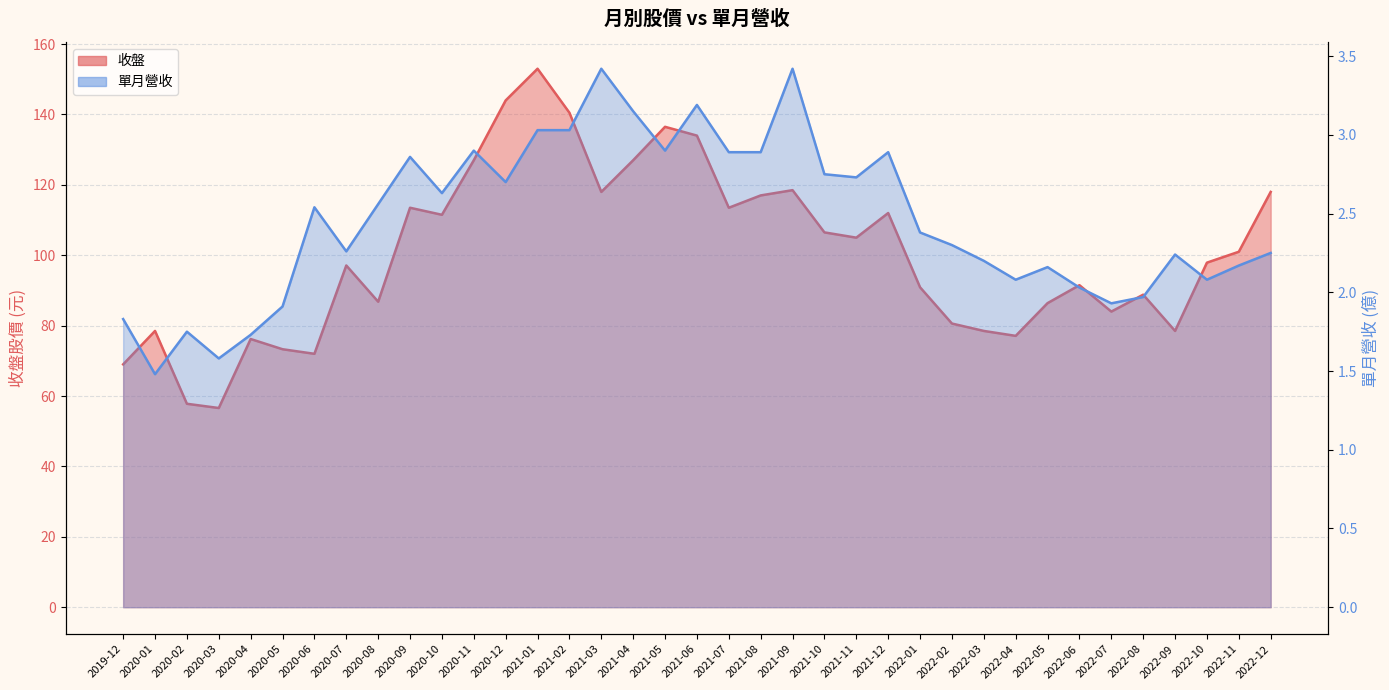

The 單月營收 series shows 2.5 at 2020-06. True or false?

True